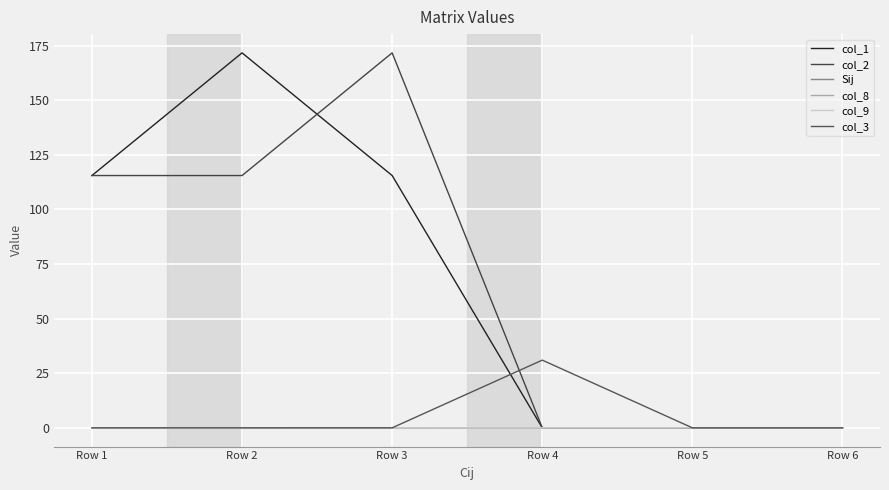

The col_9 series shows 0.0 at Row 3. True or false?

True